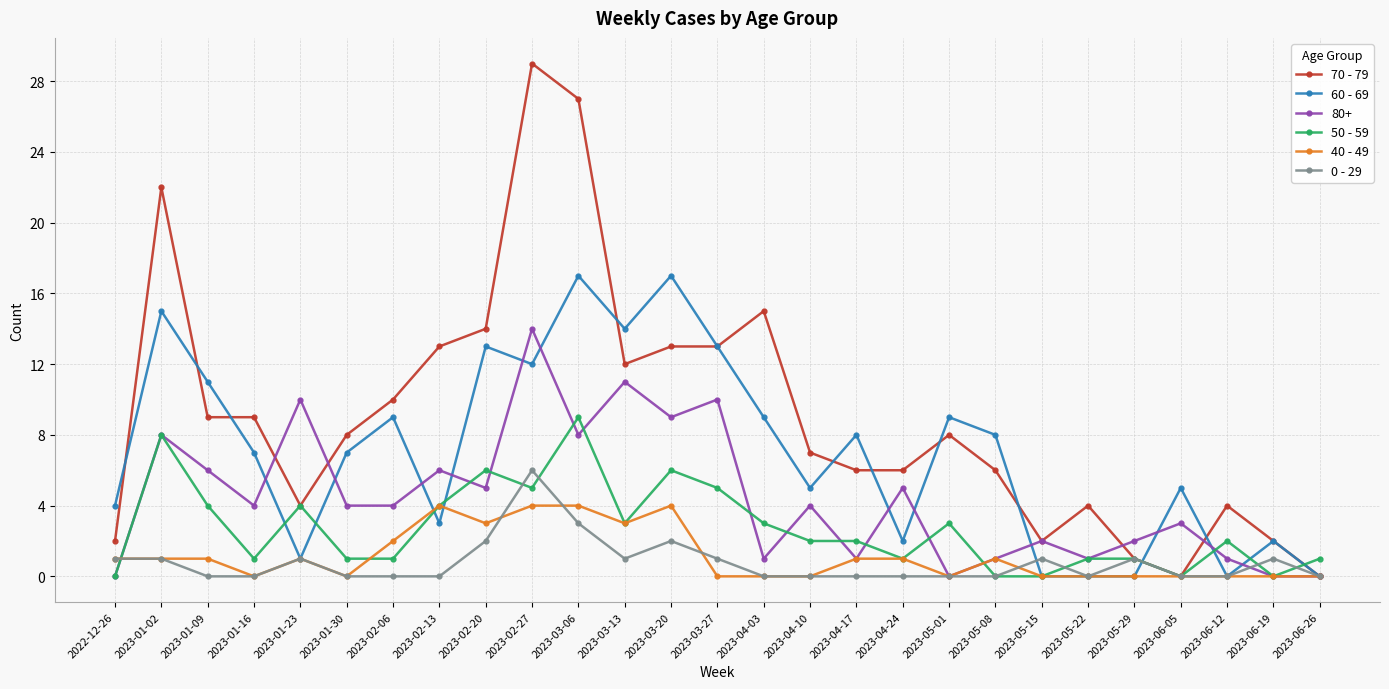

Is it true that 50 - 59 equals 1 at 2023-04-17?

False